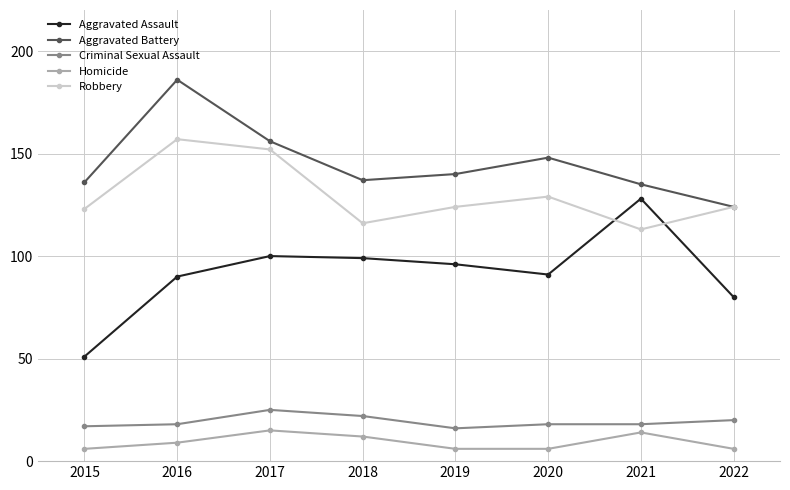

Where does the Aggravated Assault series first go above 96?

2017